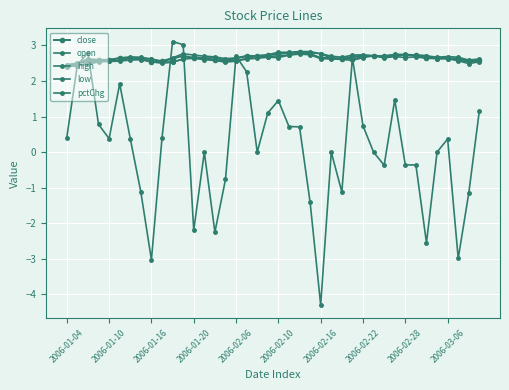

How many distinct data groups are displayed?

5